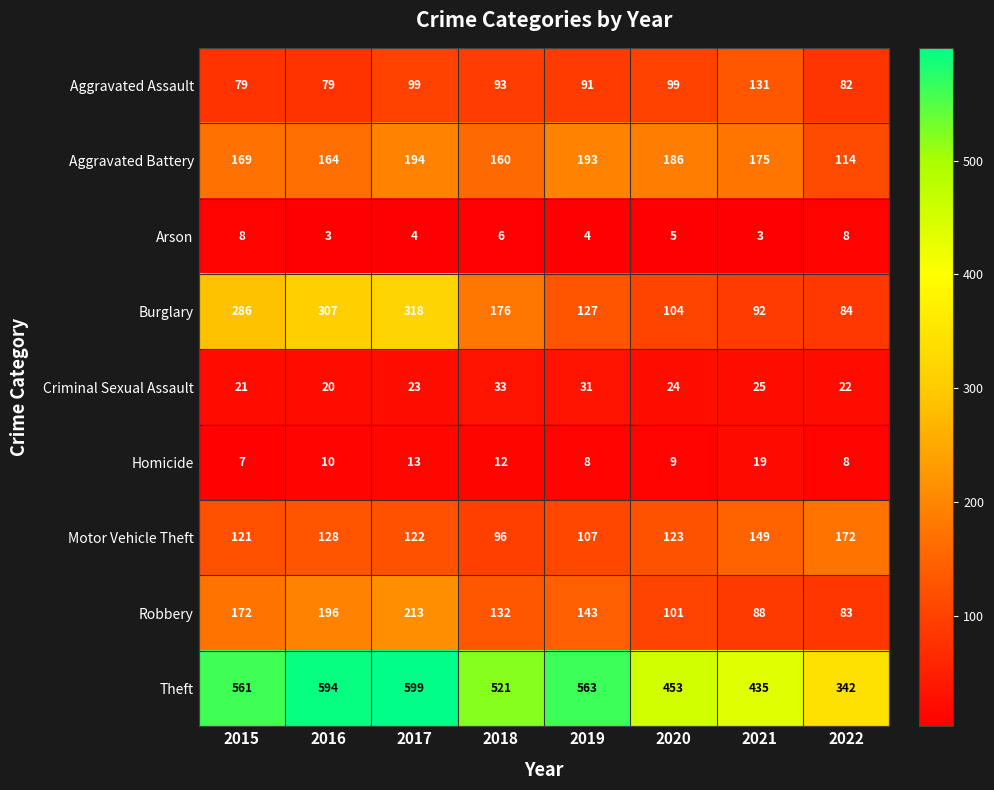

How many data points does each series have?

8